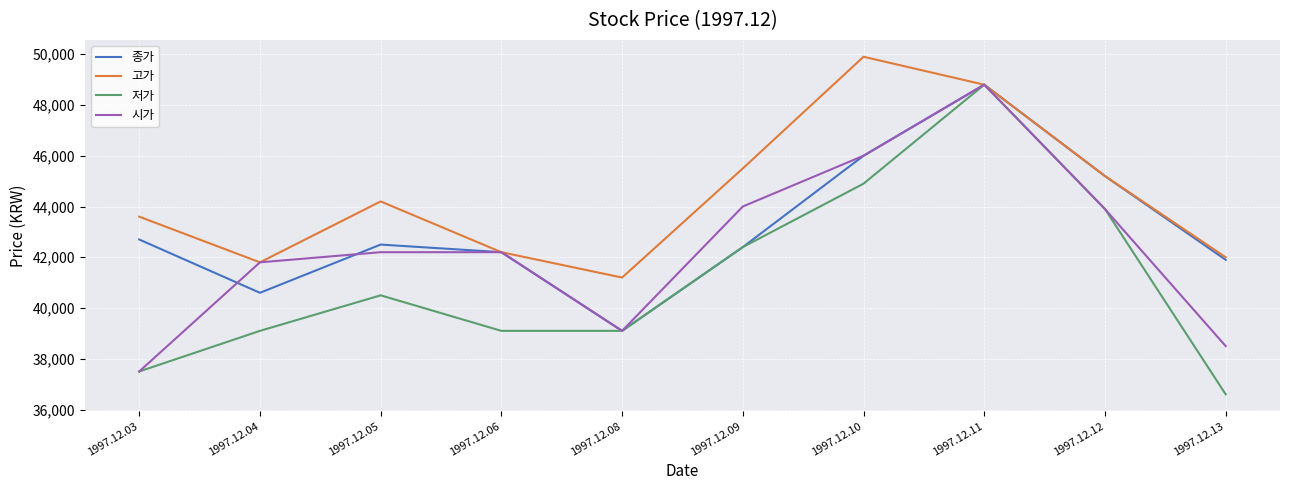

How many interior local peaks does the 고가 series have?

2